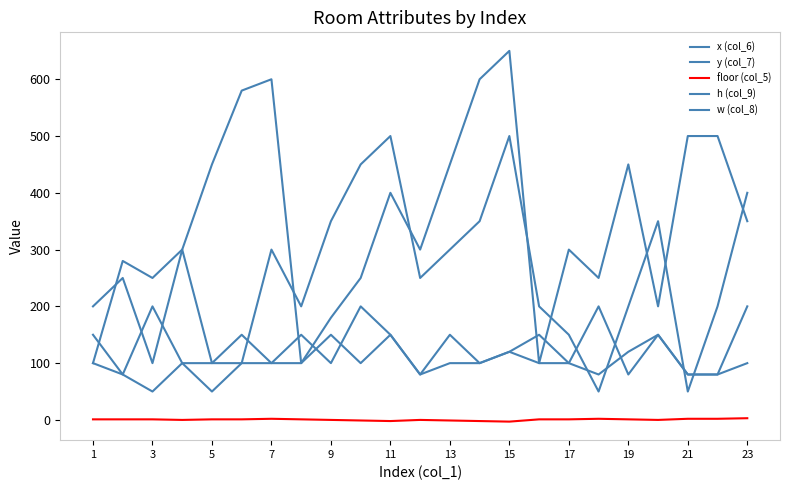

Where is the first local maximum for h (col_9)?

7